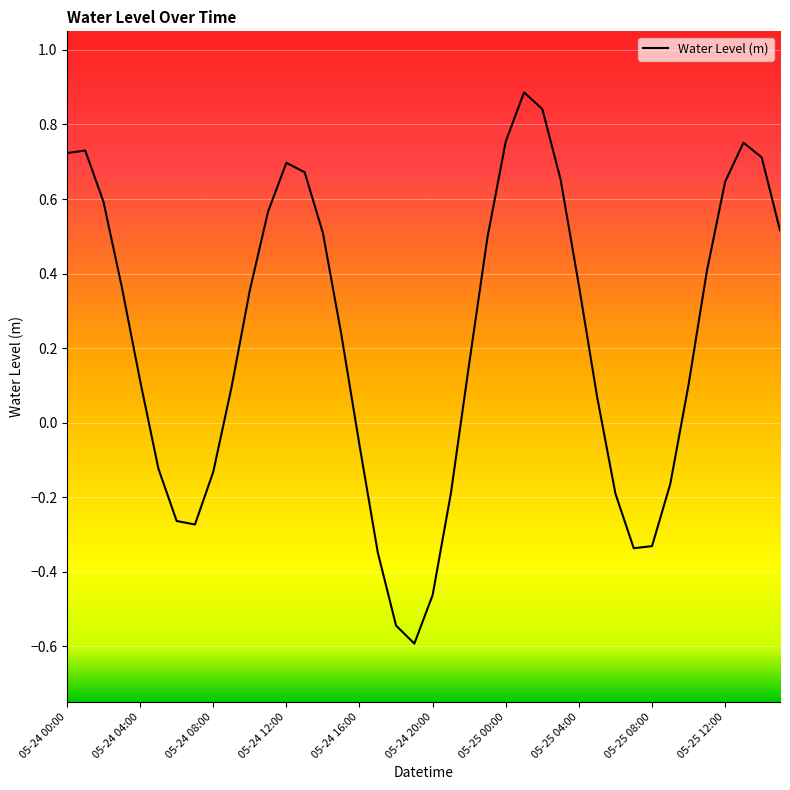

What is the smallest value displayed?

-0.6